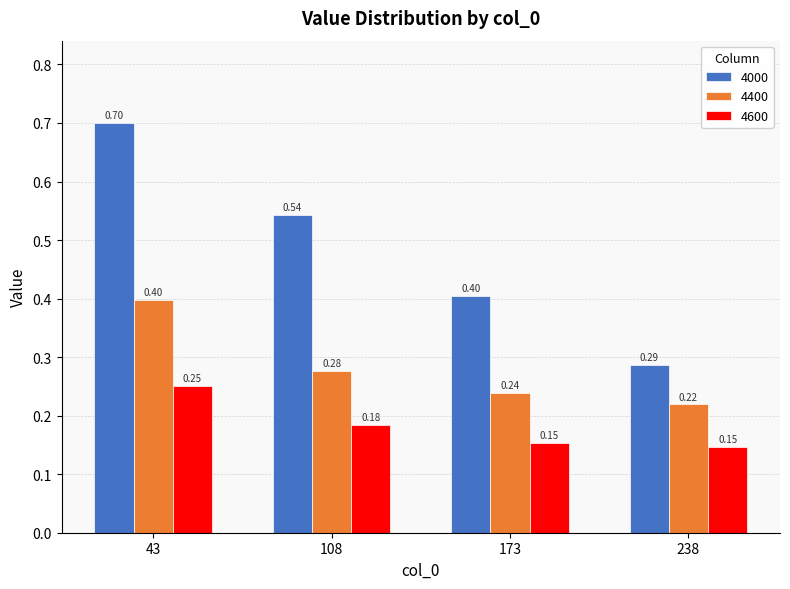

What are all the series names shown in the legend?

4000, 4400, 4600